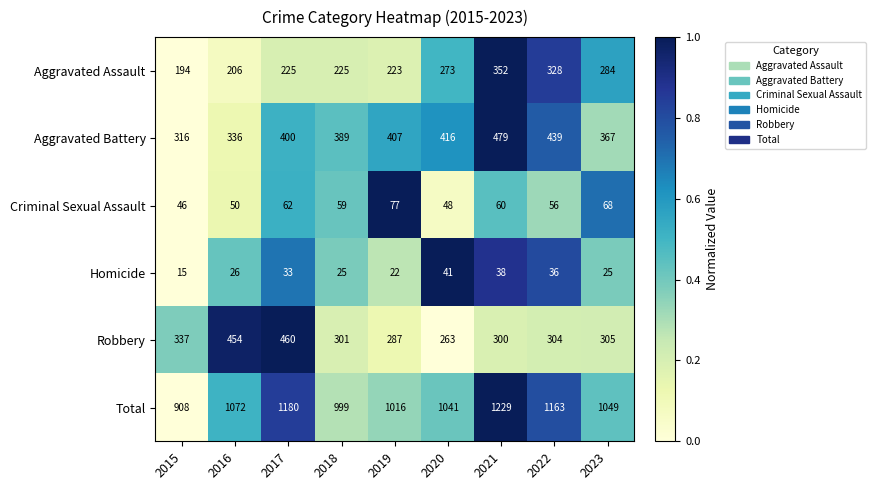

What is the spread (max minus min) of values at 2015?

893